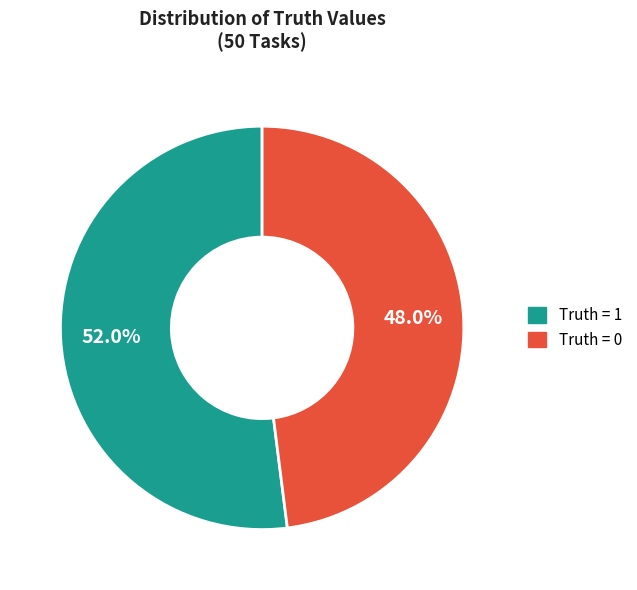

Is there any slice that represents more than half of the pie?

Yes